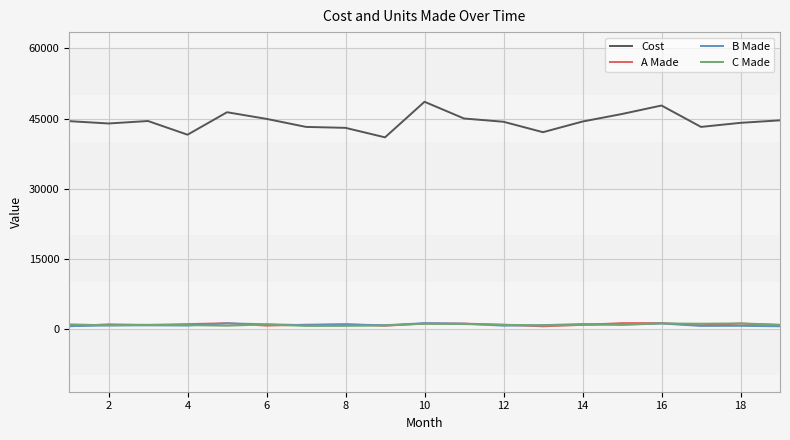

What is the maximum value for A Made?

1200